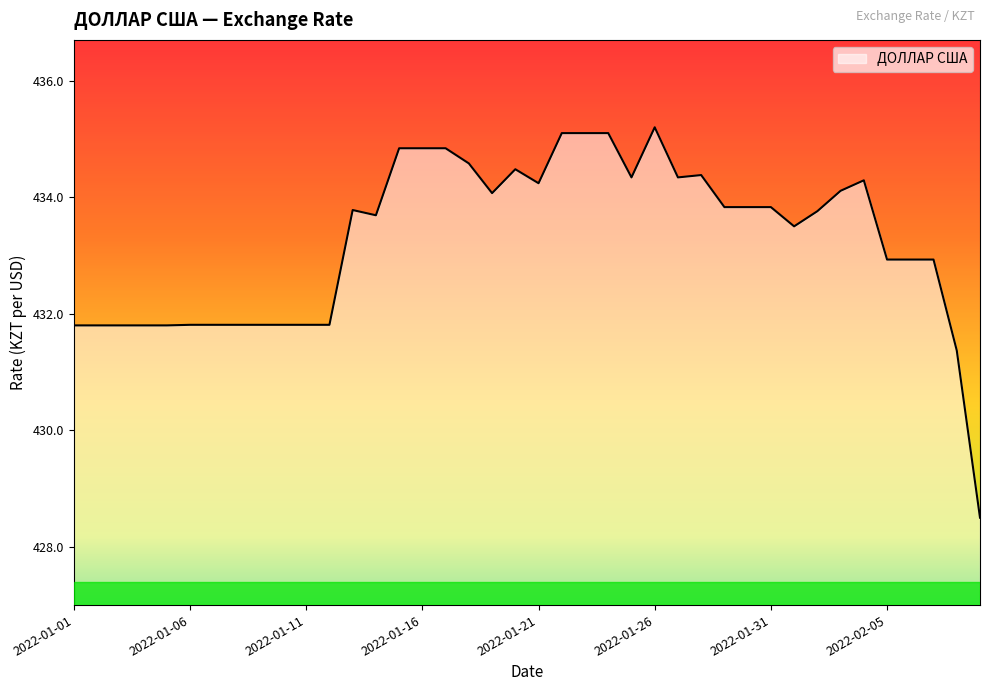

What is the maximum value shown in the chart?

435.2